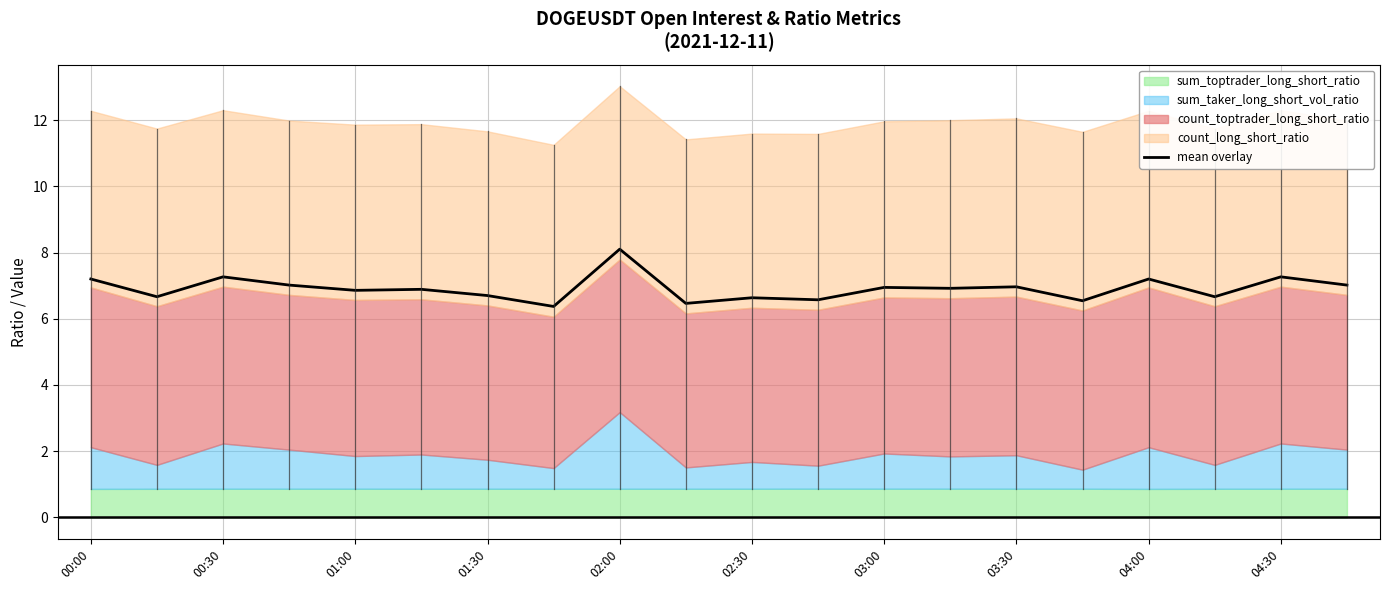

Which category has the highest value in the mean overlay series?

02:00